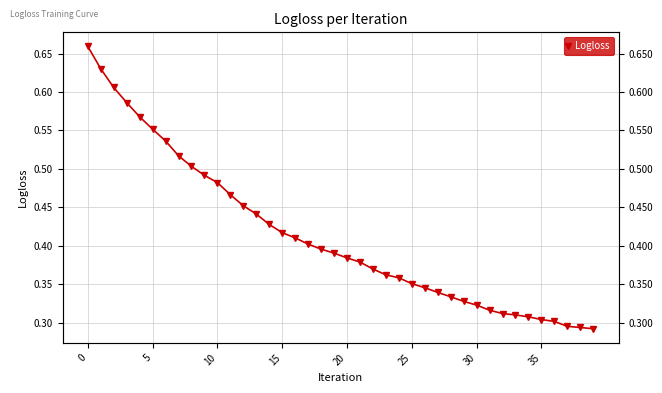

How many lines are shown in the chart?

1